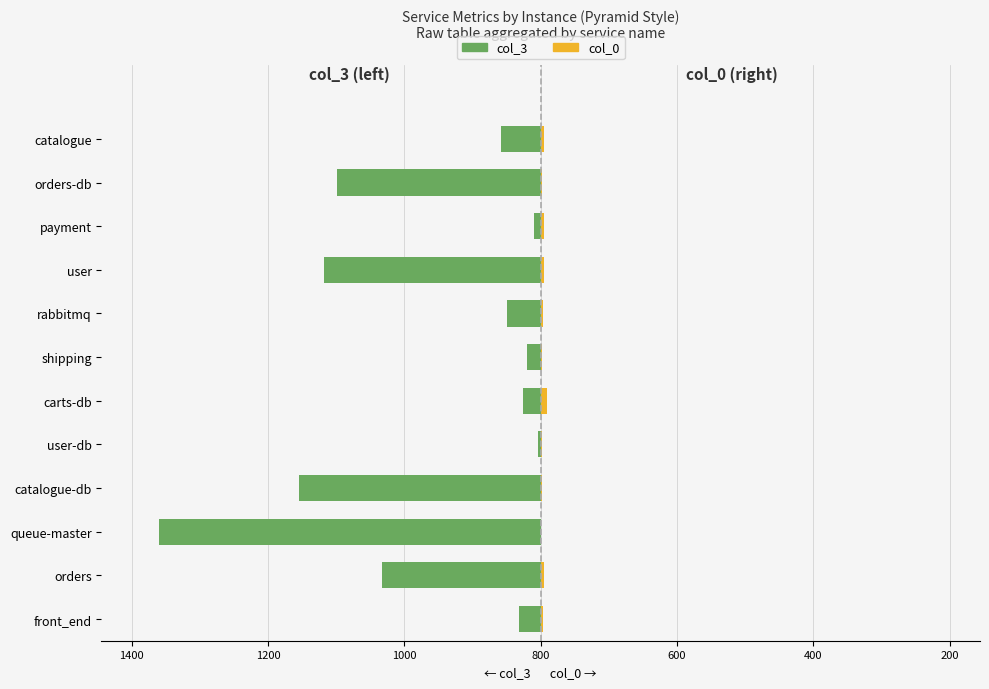

Read the col_0 (right) value at orders-db, to the nearest 10.

10